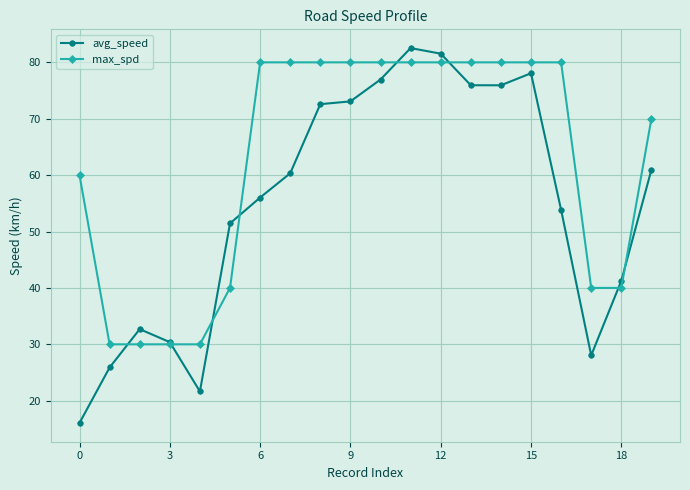

List the series in order of their overall mean, lowest first.

avg_speed, max_spd